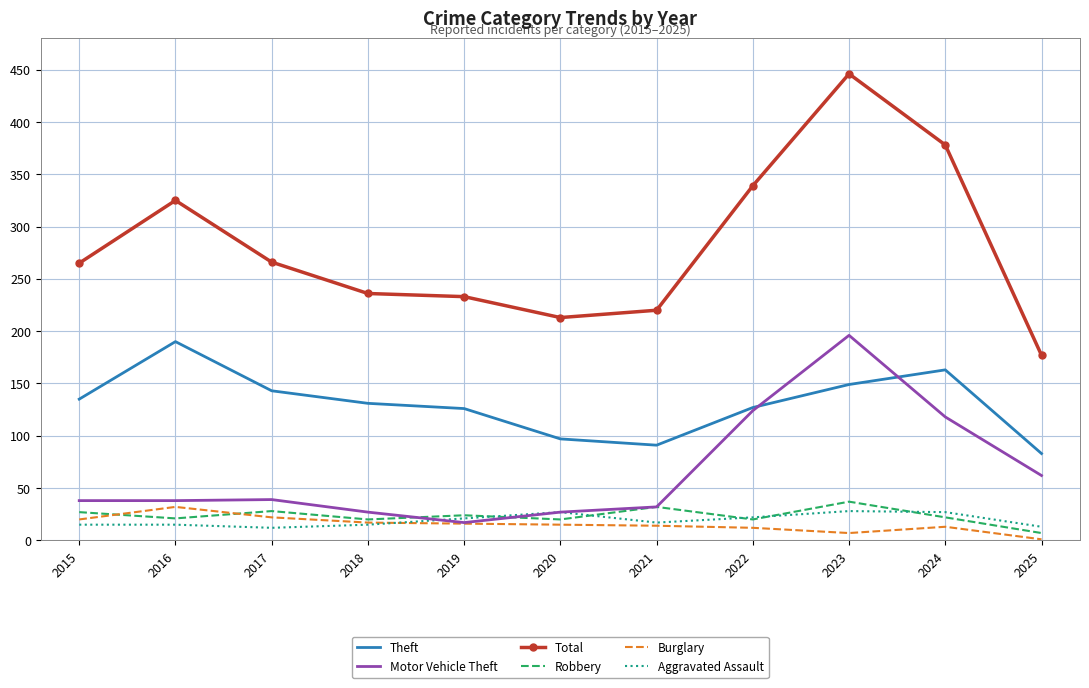

What is the spread (max minus min) of values at 2019?

217